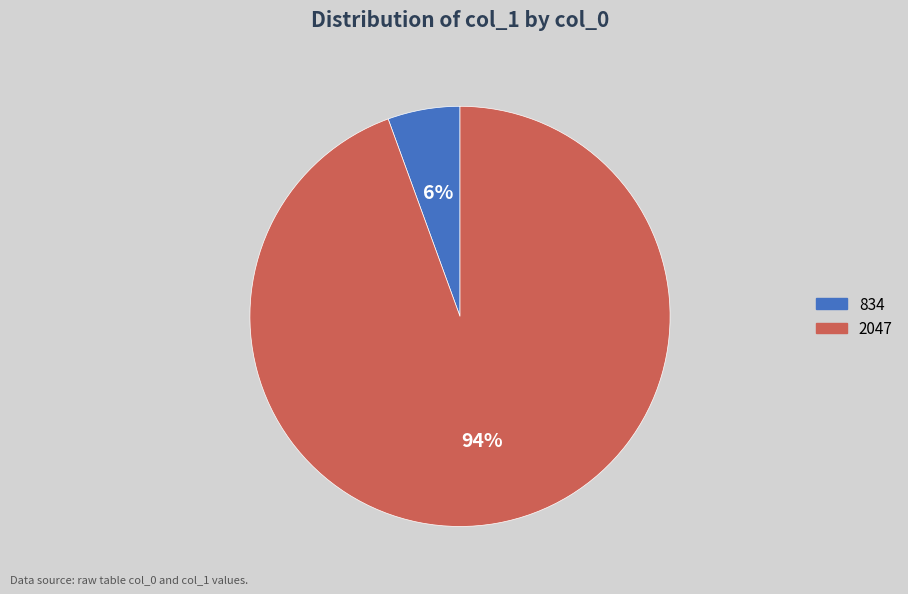

Count the number of slices in the pie.

2